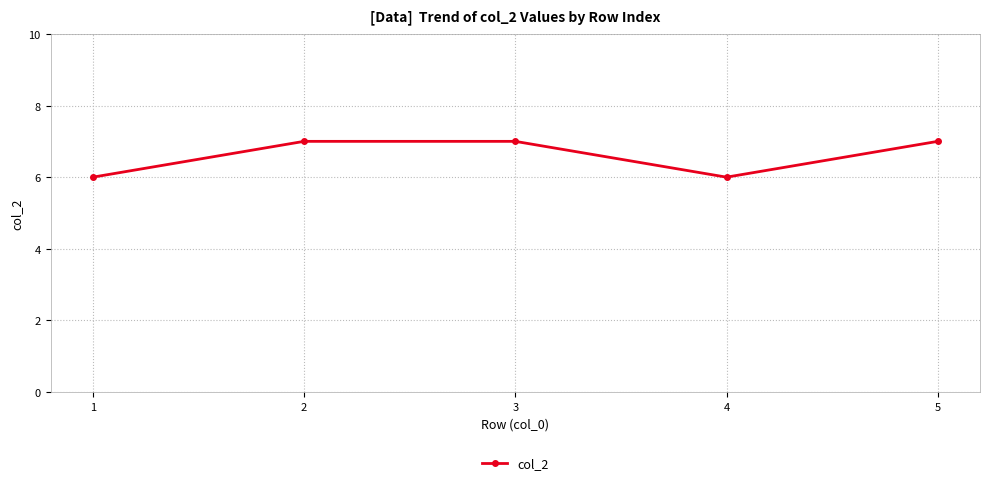

How many lines are shown in the chart?

1